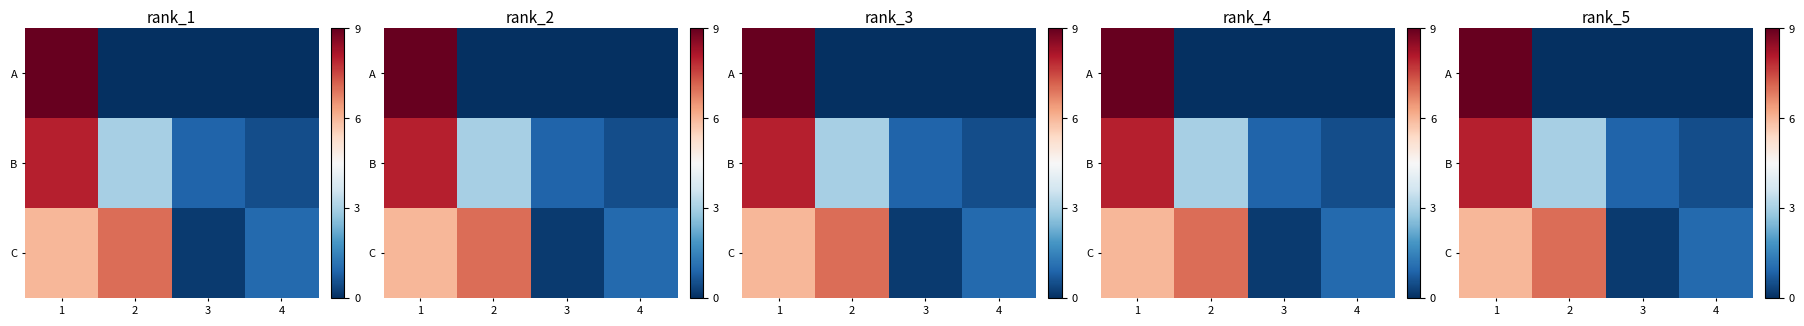

How many data points in A are above 0?

1